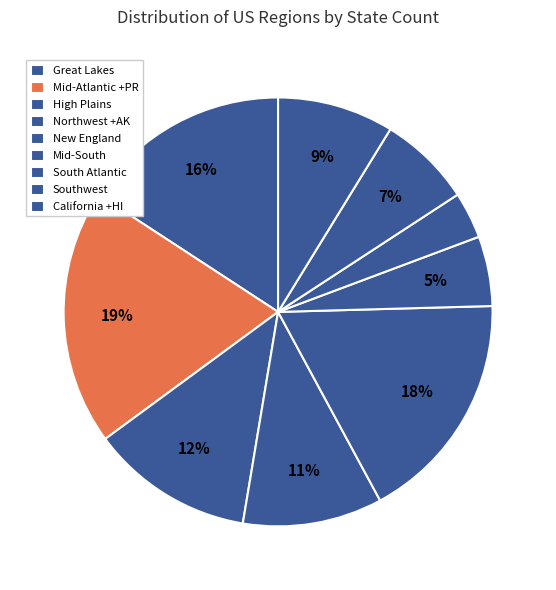

How much of the chart is everything except Southwest?

93.0%